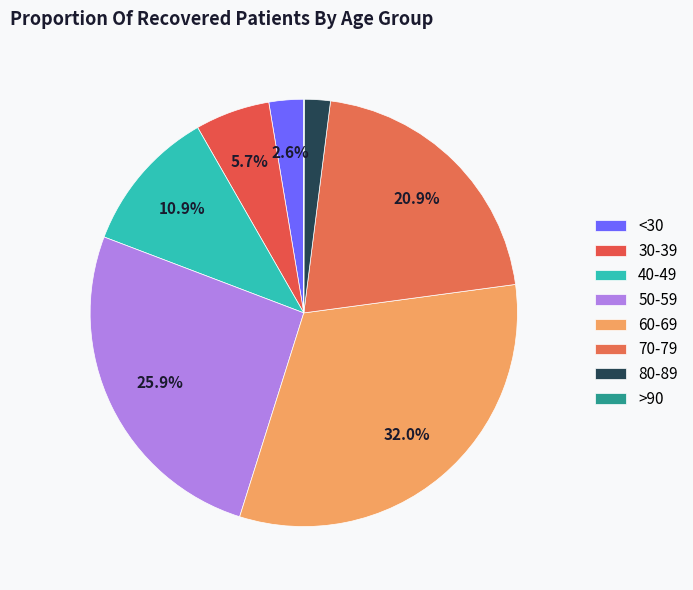

What portion of the pie excludes >90?

100.0%